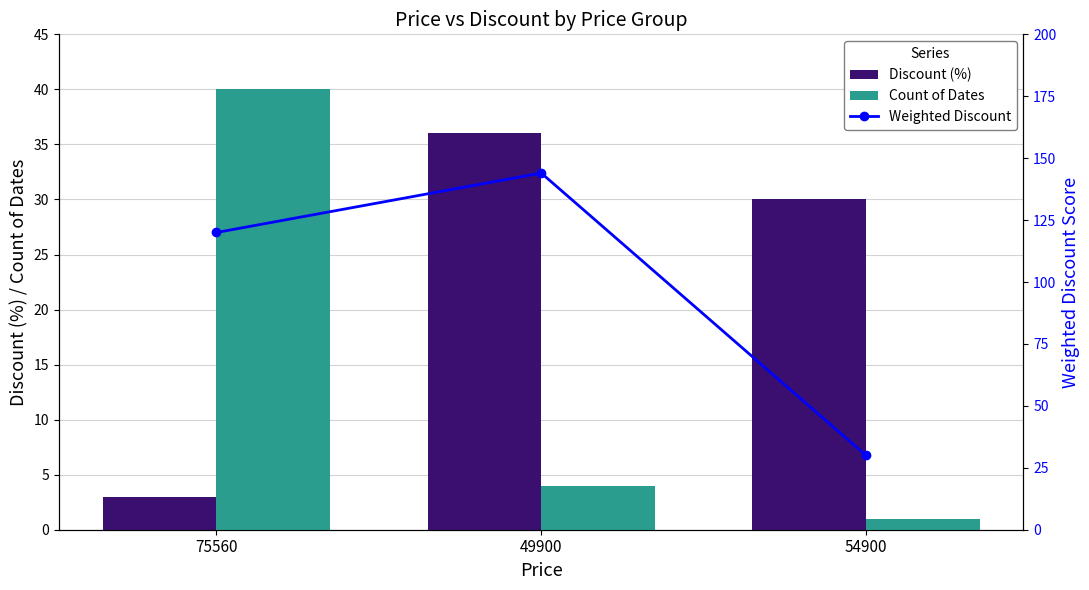

Reading left to right, transcribe all the data shown in this chart.

Discount (%): 3	36	30
Count of Dates: 40	4	1
Weighted Discount: 120	144	30